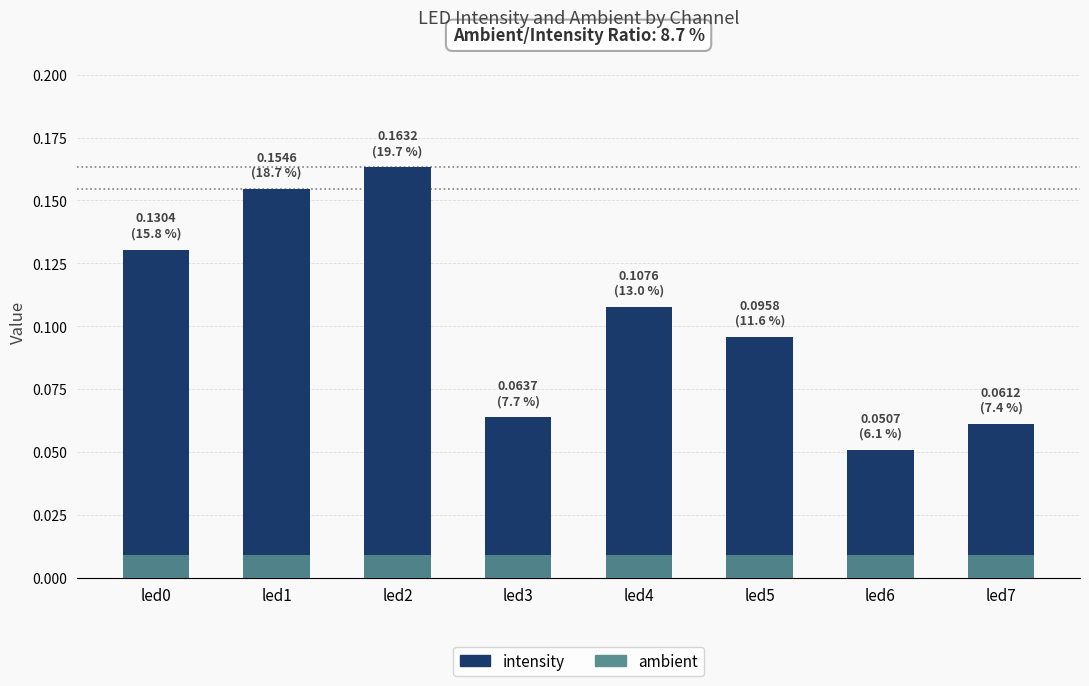

At how many categories does at least one series exceed 0?

8